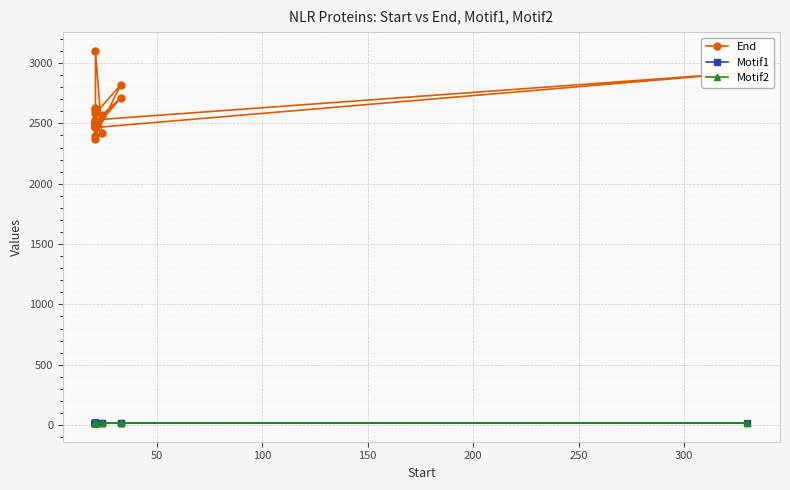

What is the sum of all Motif1 values?

340